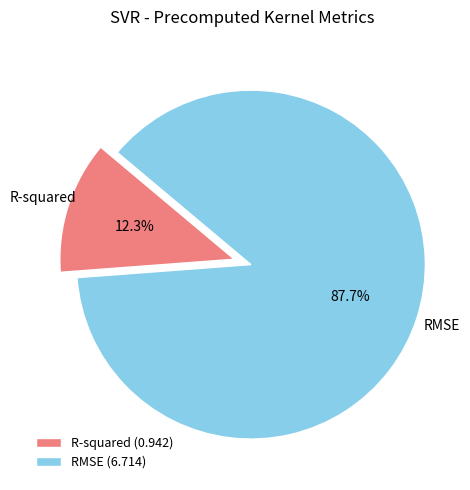

Is there any slice that represents more than half of the pie?

Yes